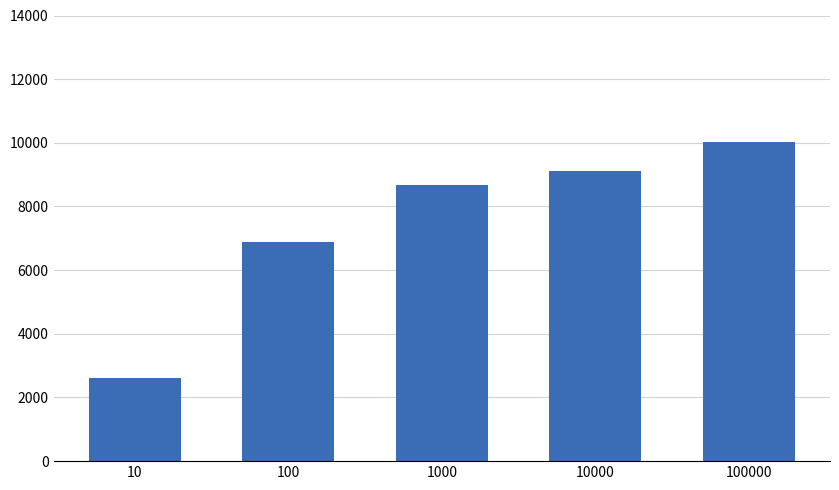

How many data points are less than 8677?

2